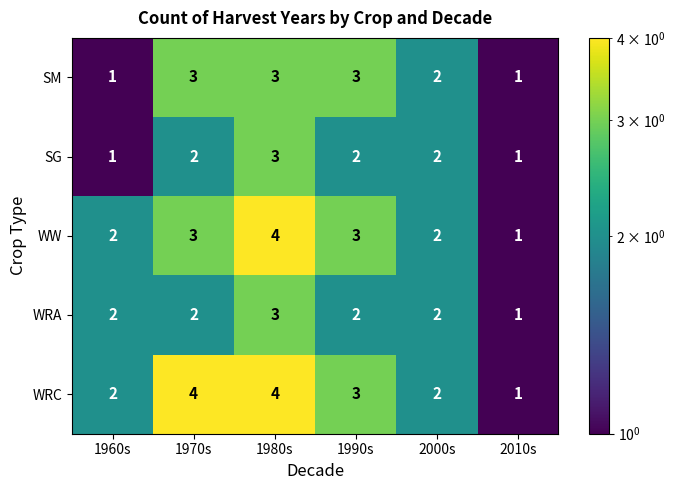

What is the sum of all SM values?

13